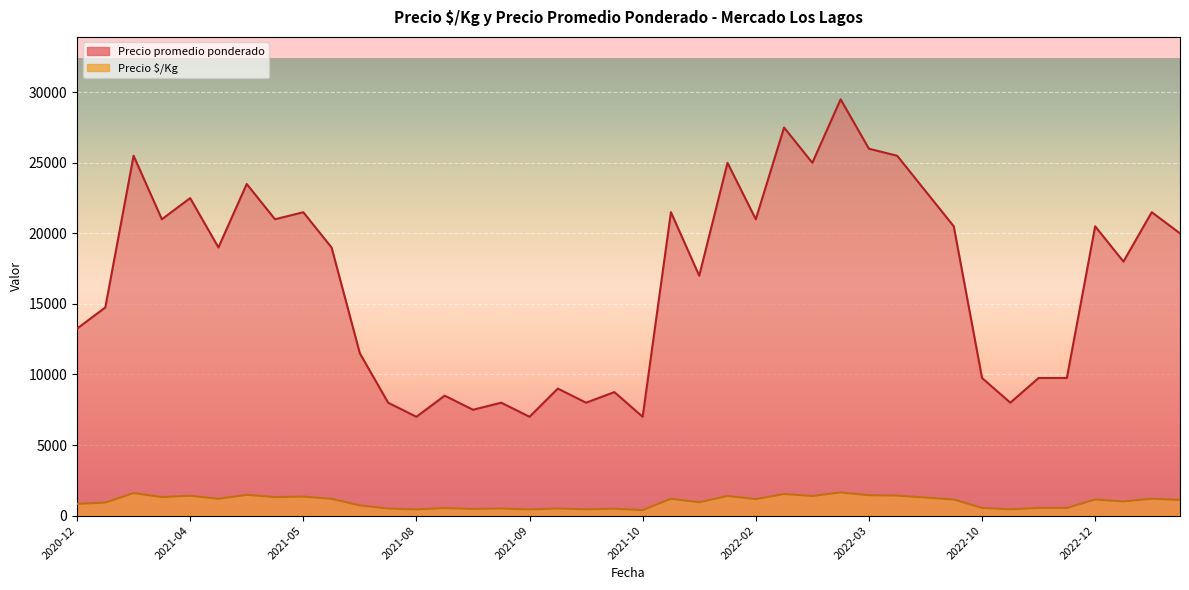

How many series are shown in this chart?

2